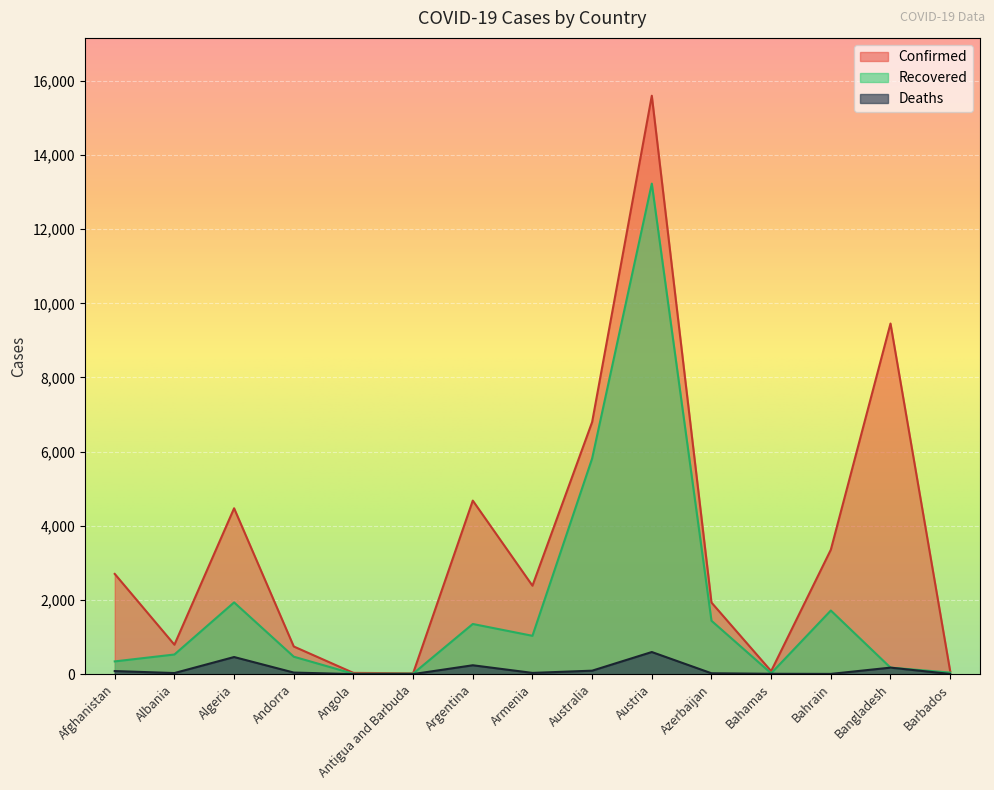

List the labels in order of Deaths value, largest first.

Austria, Algeria, Argentina, Bangladesh, Australia, Afghanistan, Andorra, Armenia, Albania, Azerbaijan, Bahamas, Bahrain, Barbados, Antigua and Barbuda, Angola